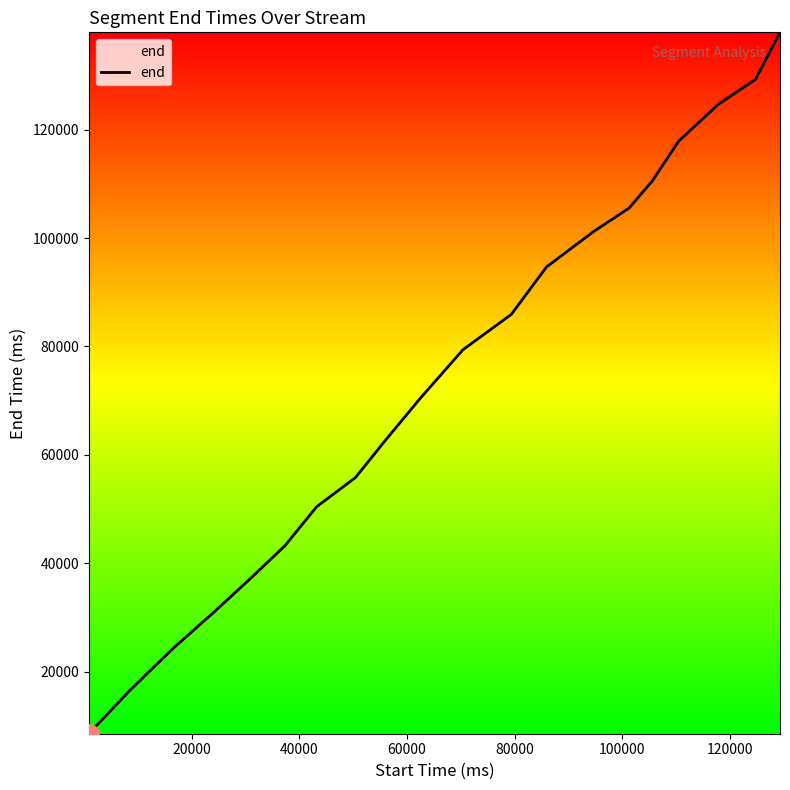

How many distinct data groups are displayed?

1